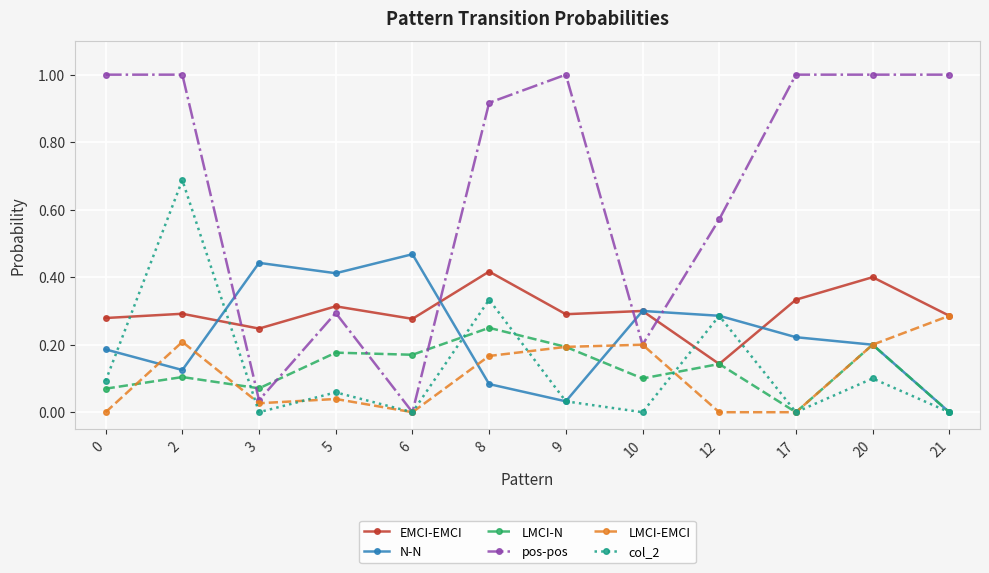

Where is the first local minimum for LMCI-EMCI?

3